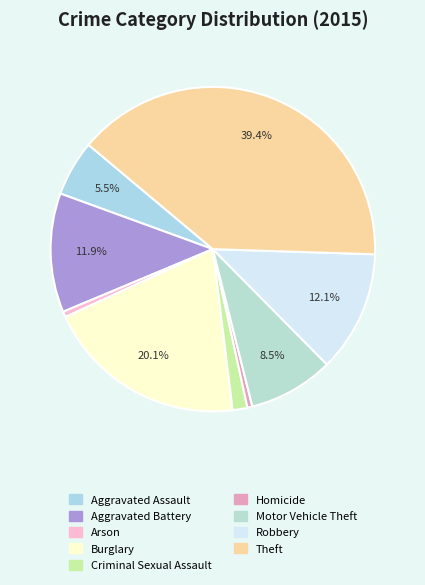

What is the largest slice in the pie chart?

Theft